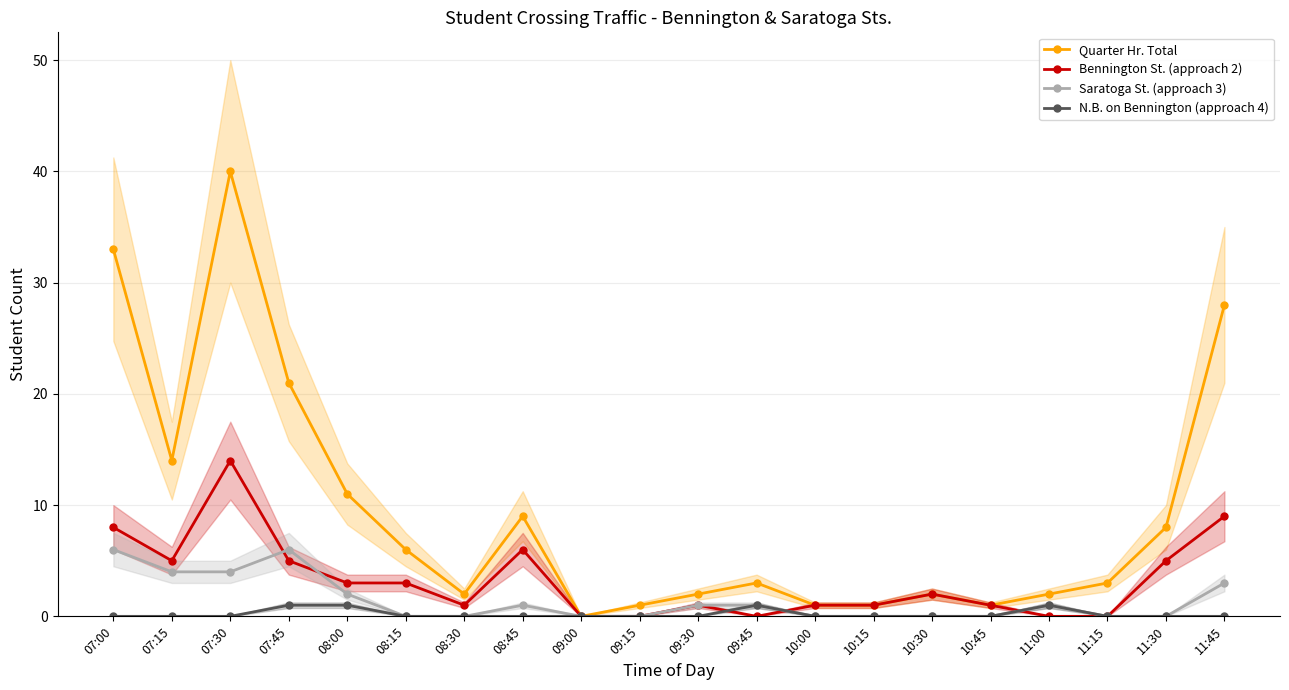

Where is N.B. on Bennington (approach 4) nearest to the value 0?

07:00